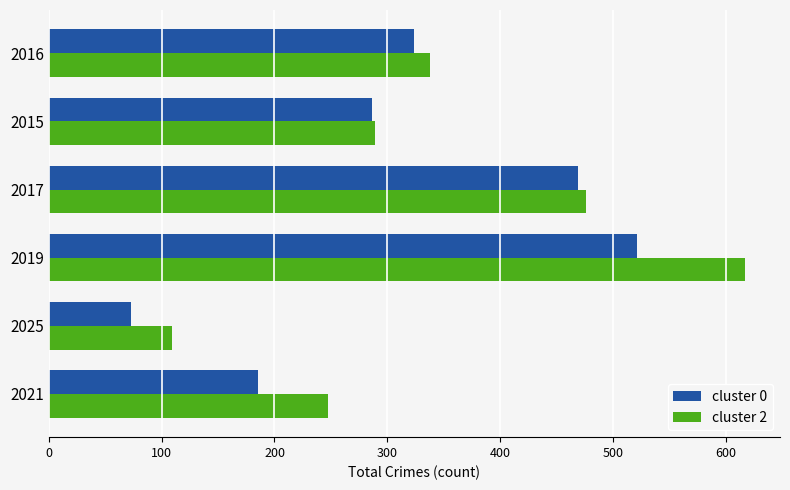

At which label is cluster 2 closest to 363?

2016